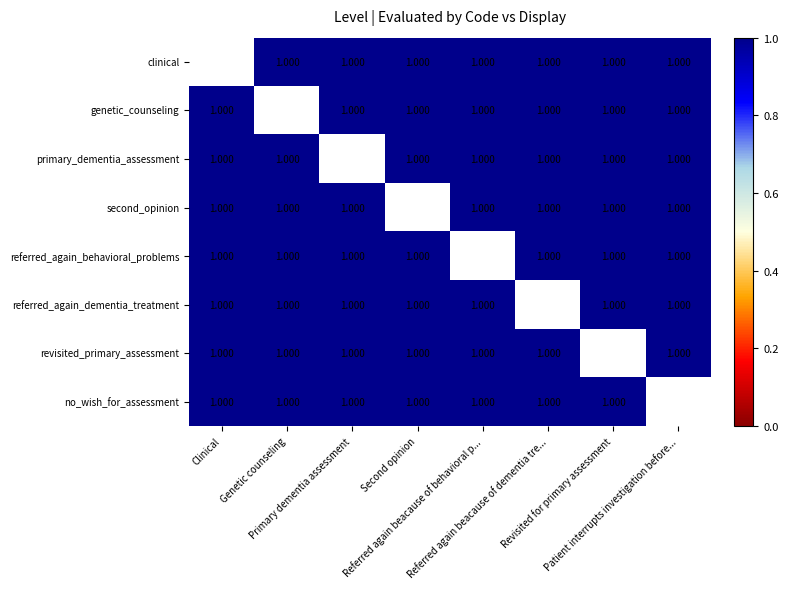

What is the minimum value shown in the chart?

1.0